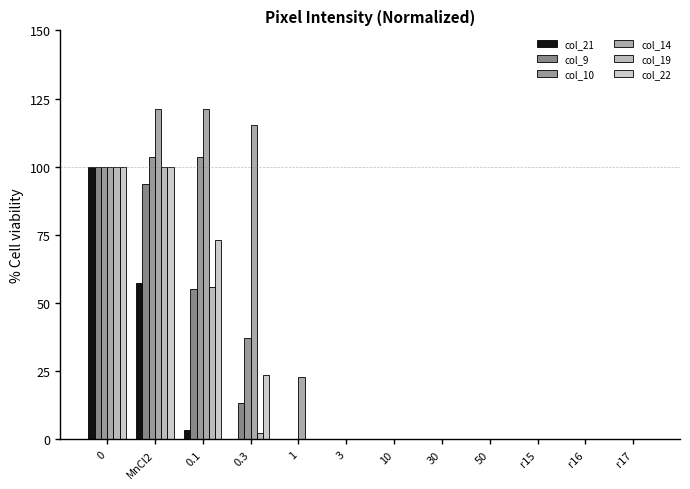

True or false: col_14 has a value of 0.0 at 50.

True